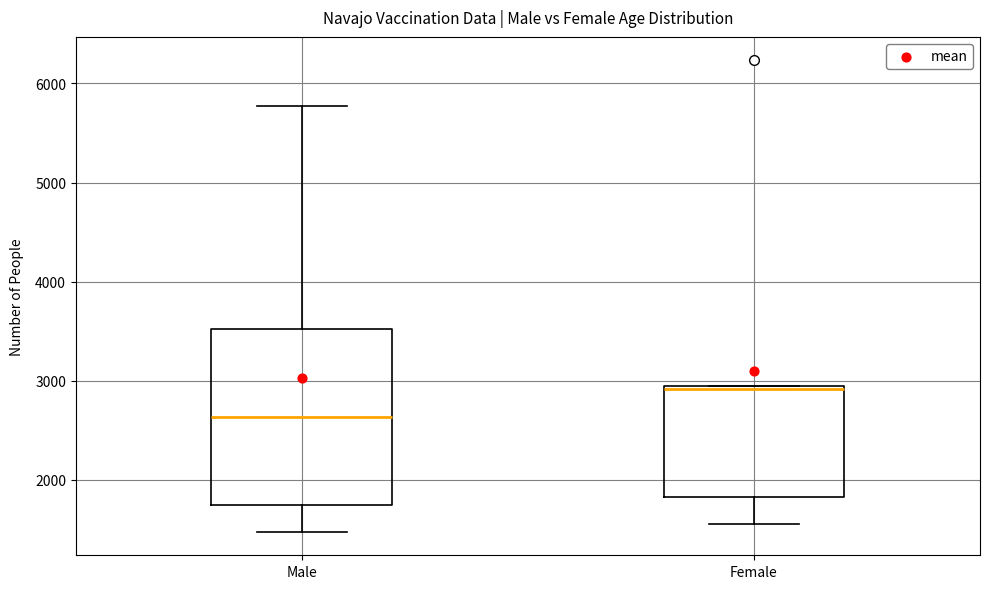

Comparing the boxes themselves (not the whiskers), which one is the tallest?

Male